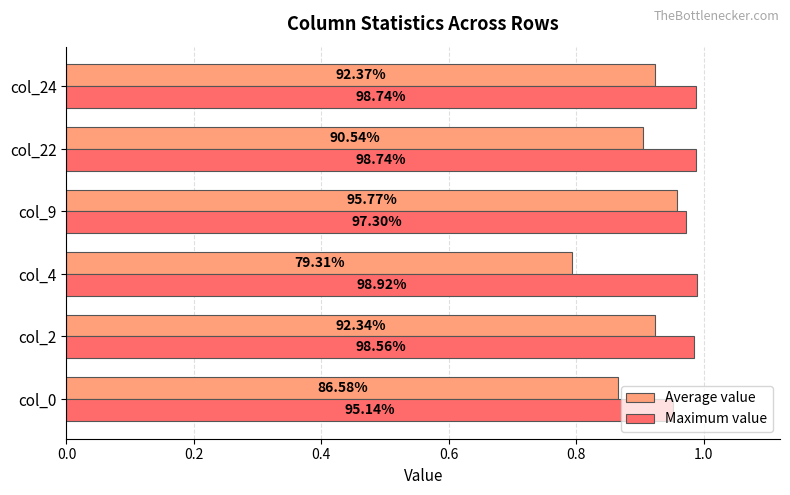

What are all the series names shown in the legend?

Average value, Maximum value